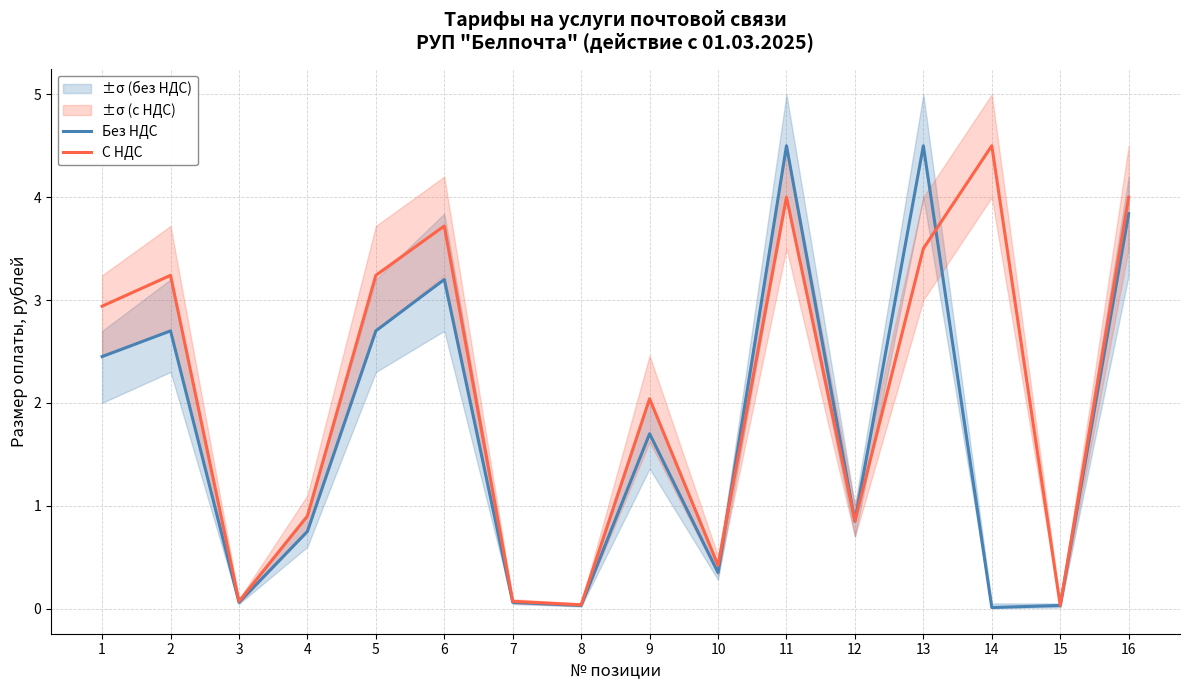

At how many categories does at least one series exceed 1?

9